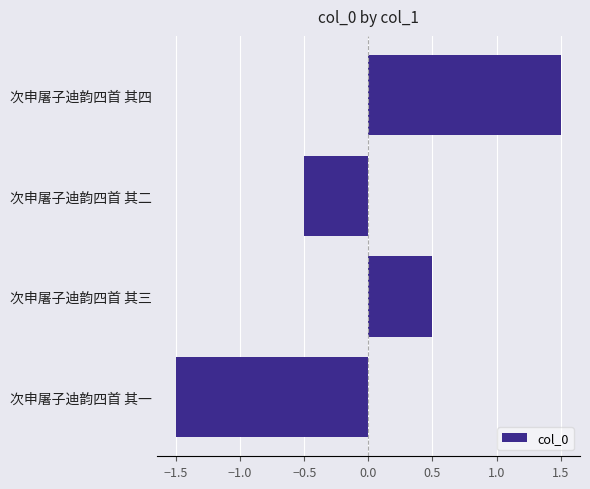

How many distinct data groups are displayed?

1